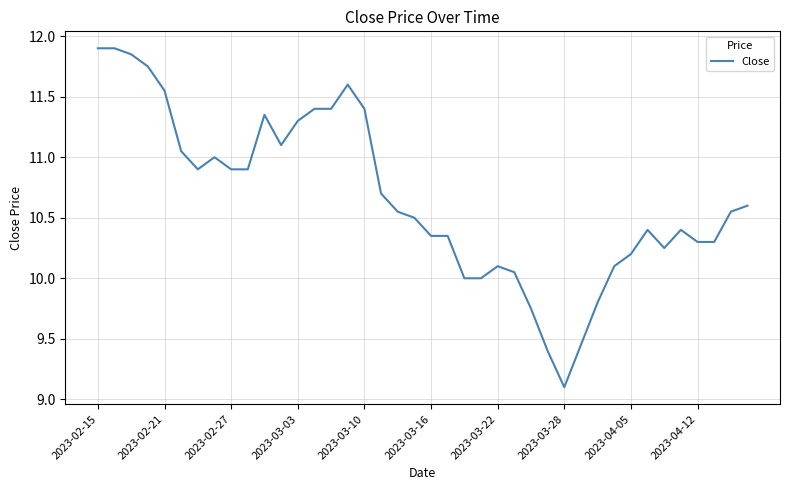

What is the difference between the maximum and minimum values?

2.8